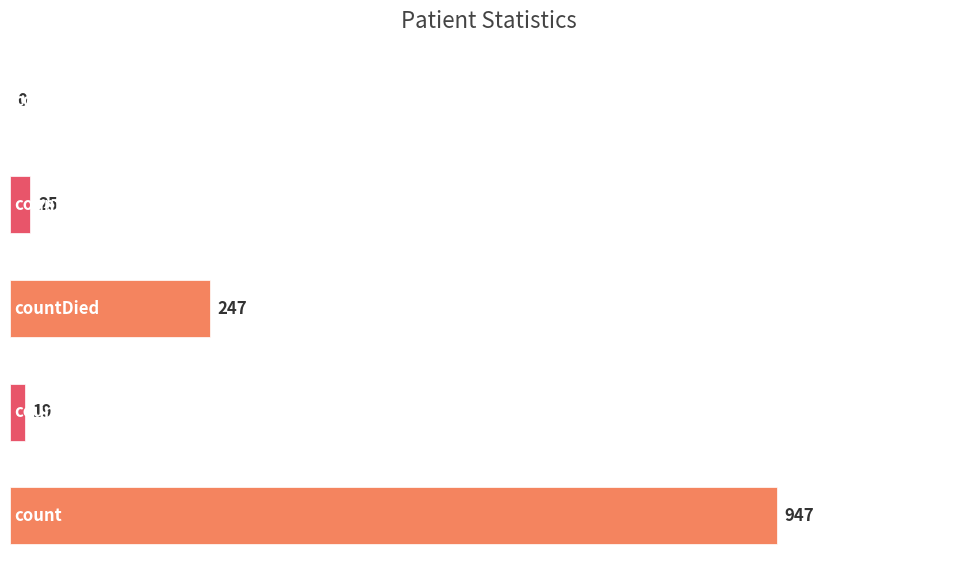

What is the maximum value shown in the chart?

947